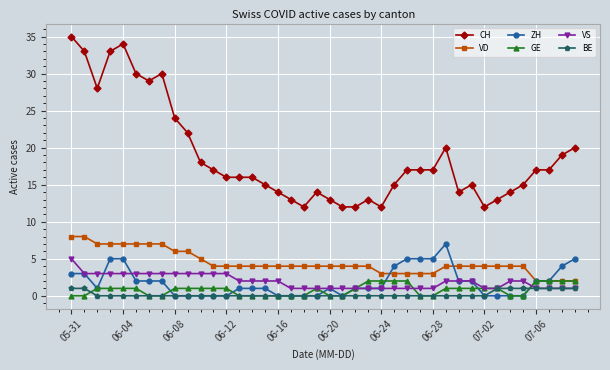

Which series has the widest spread of values?

CH